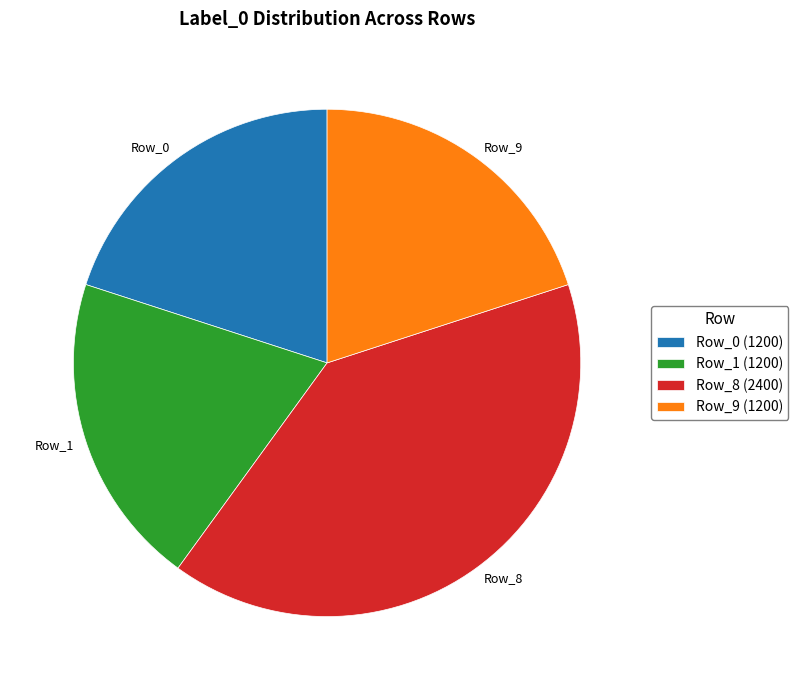

What is the ratio of the value at Row_0 to the value at Row_9?

1.0